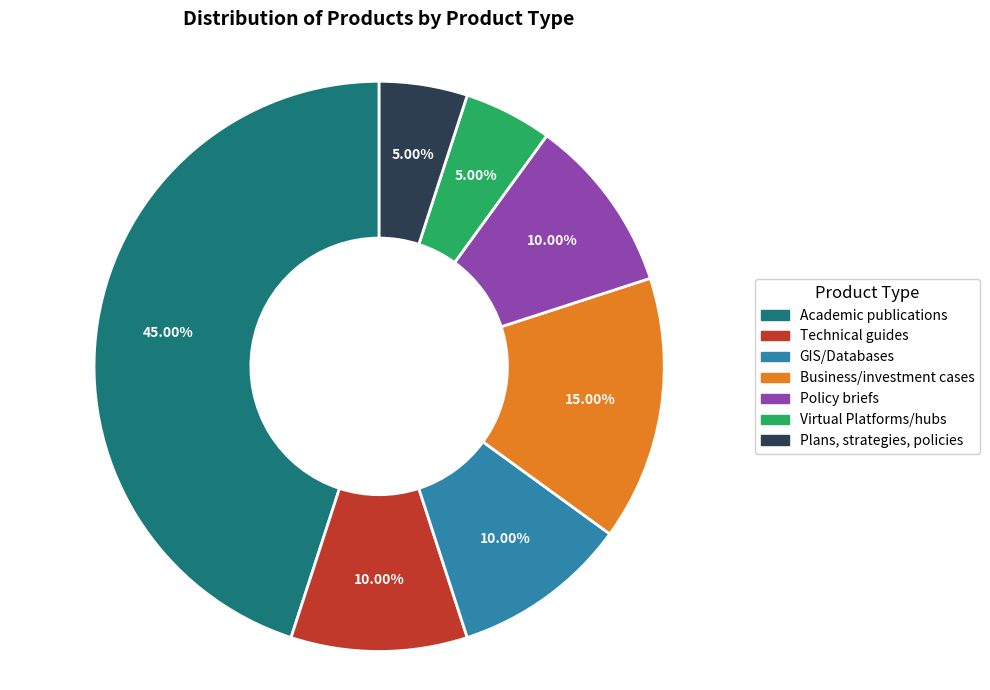

What is the largest slice in the pie chart?

Academic publications